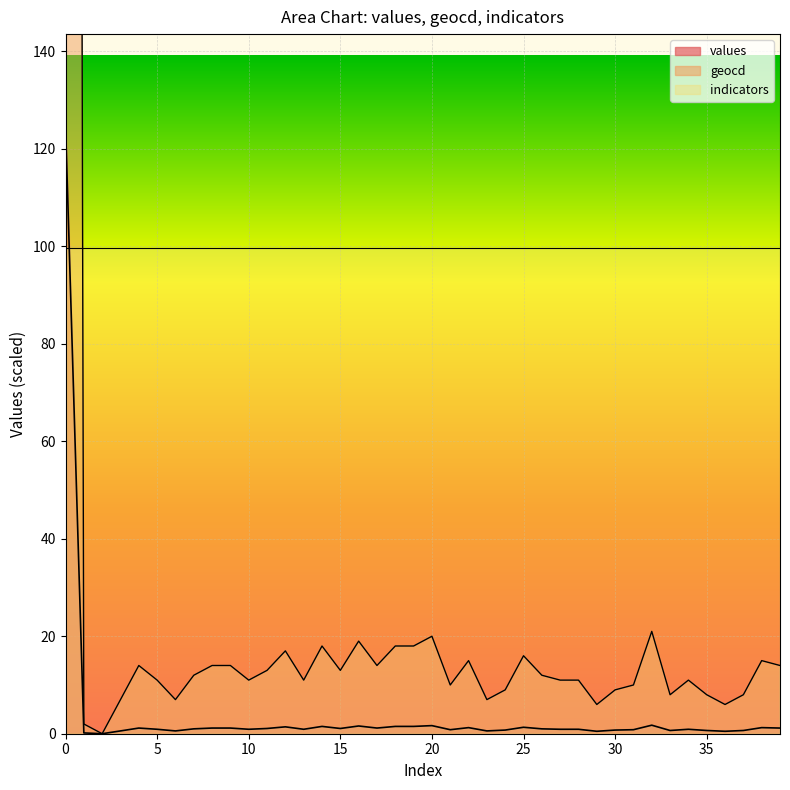

Which series has the widest spread of values?

geocd